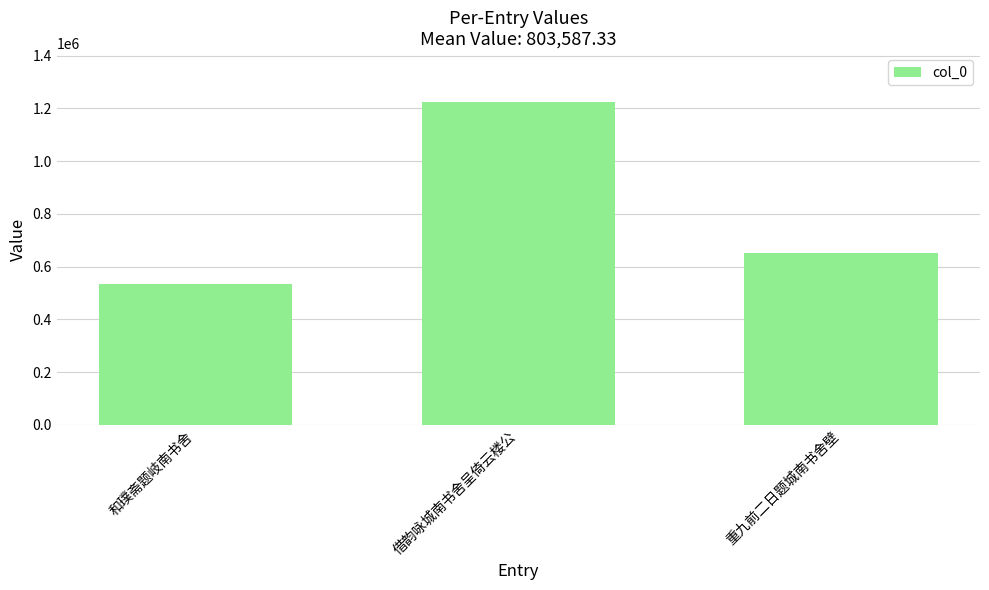

What is the greatest value displayed?

1225637